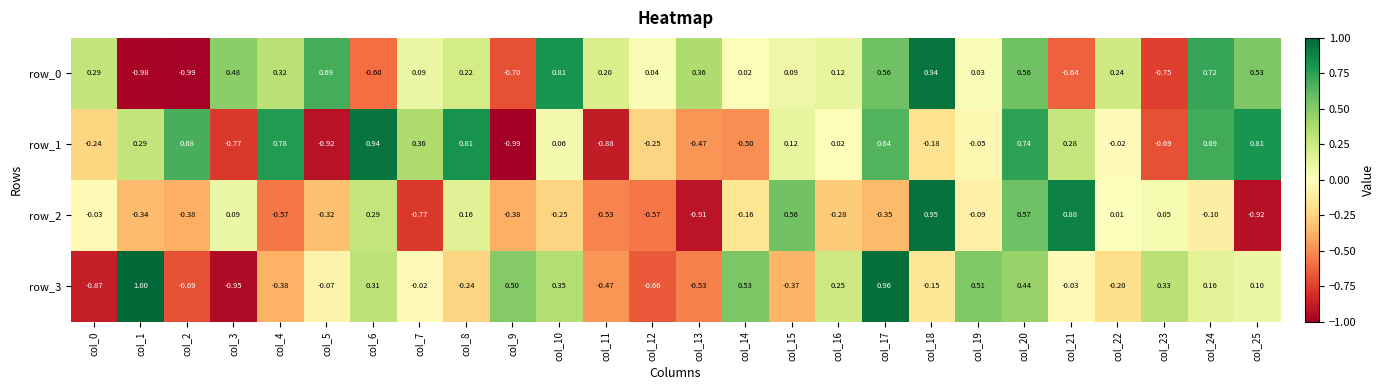

The row_2 series shows 0.2 at col_8. True or false?

True